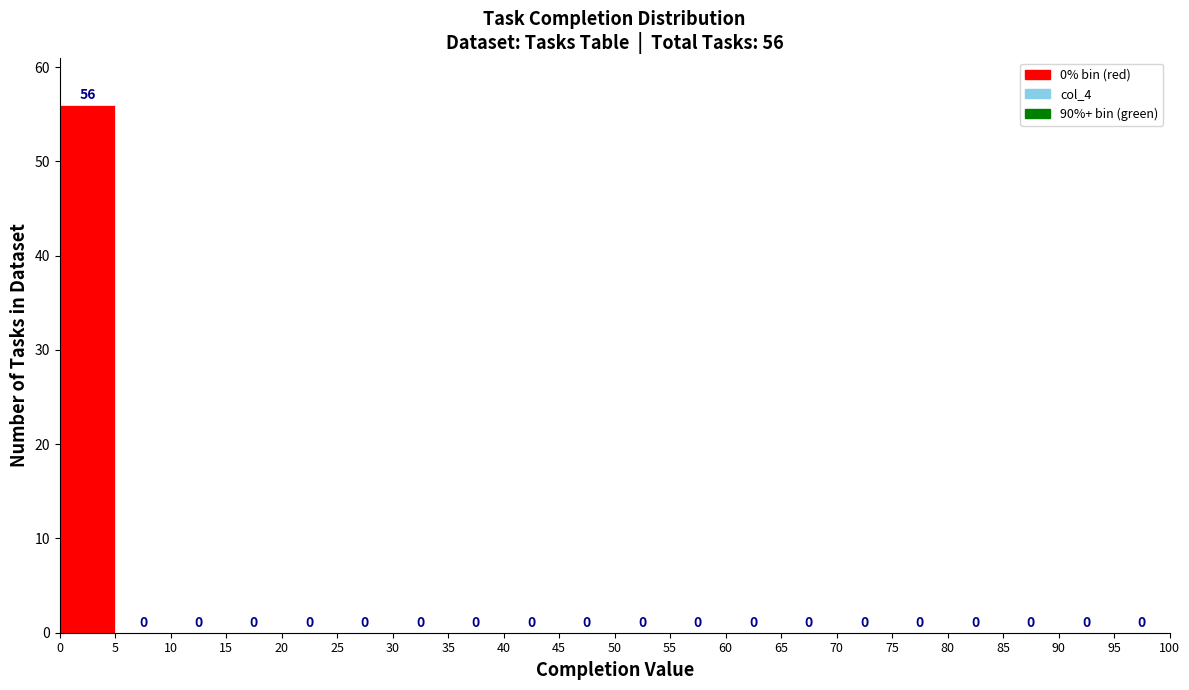

Which range on the x-axis has the tallest bar?

0 to 5